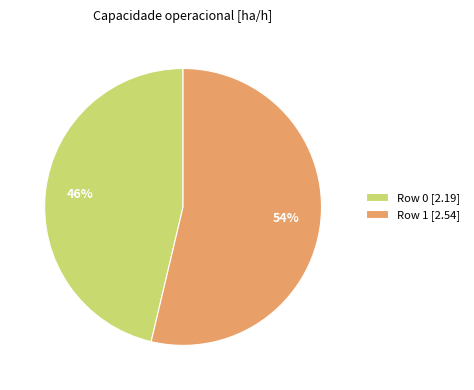

How many segments does this pie chart have?

2